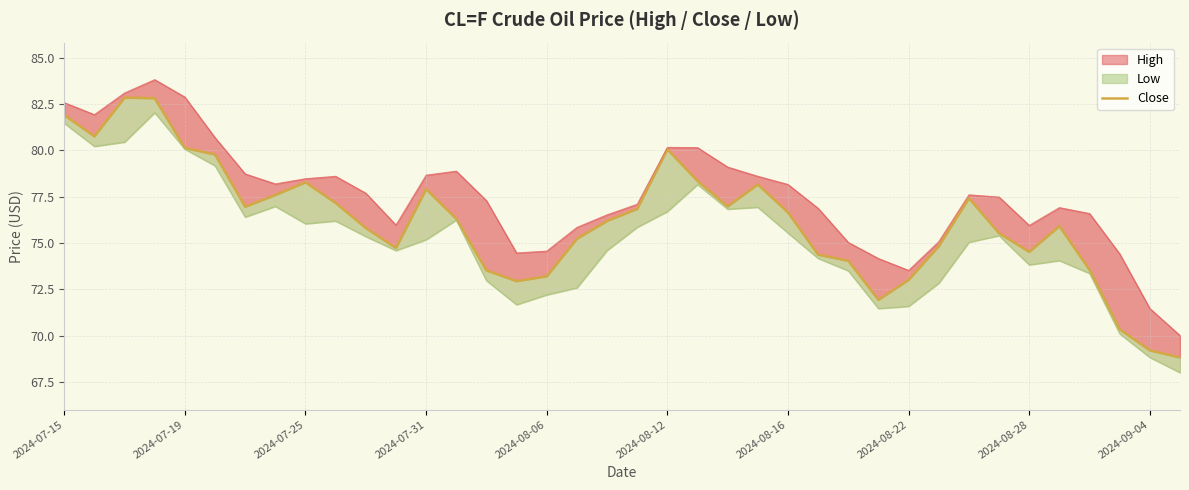

What is the value of the 16th point from the left?

72.9